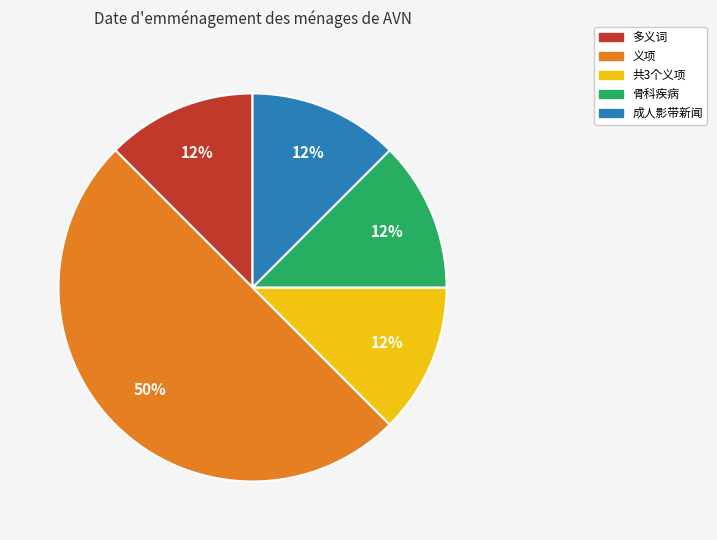

Does 多义词 represent more than half of the total?

No